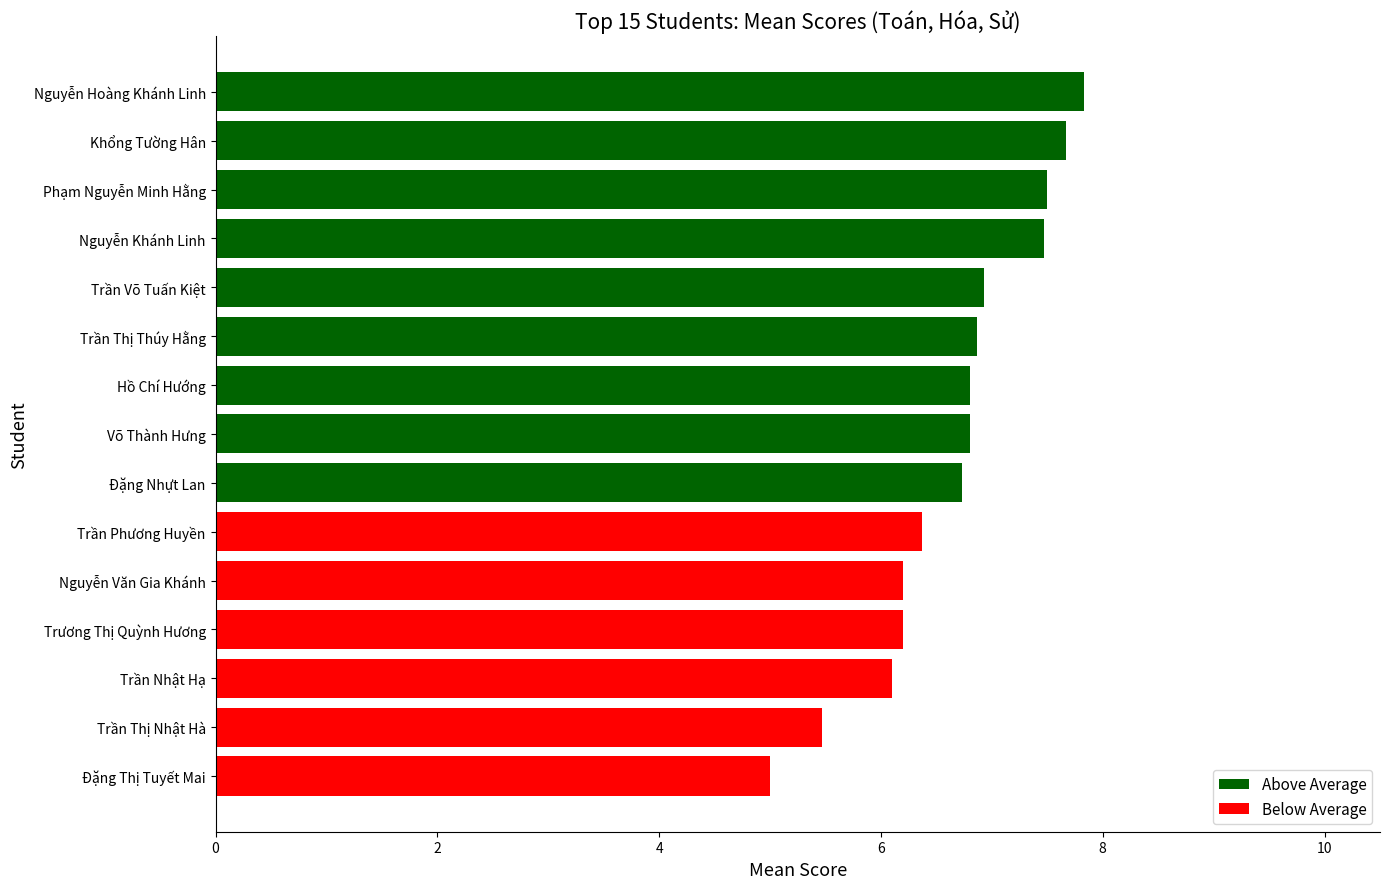

What is the sum of the values at Võ Thành Hưng and Nguyễn Văn Gia Khánh?

13.0